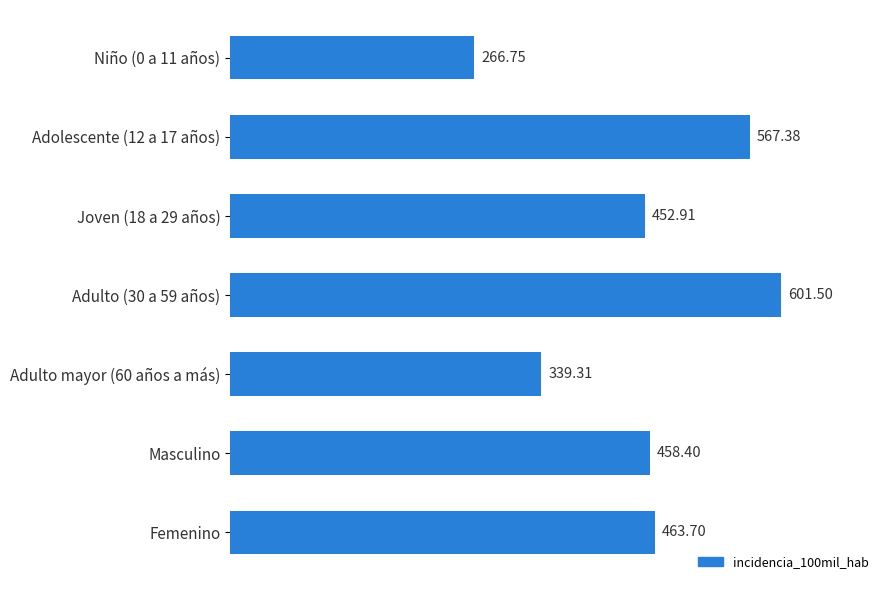

What is the ratio of the value at Femenino to the value at Masculino?

1.0